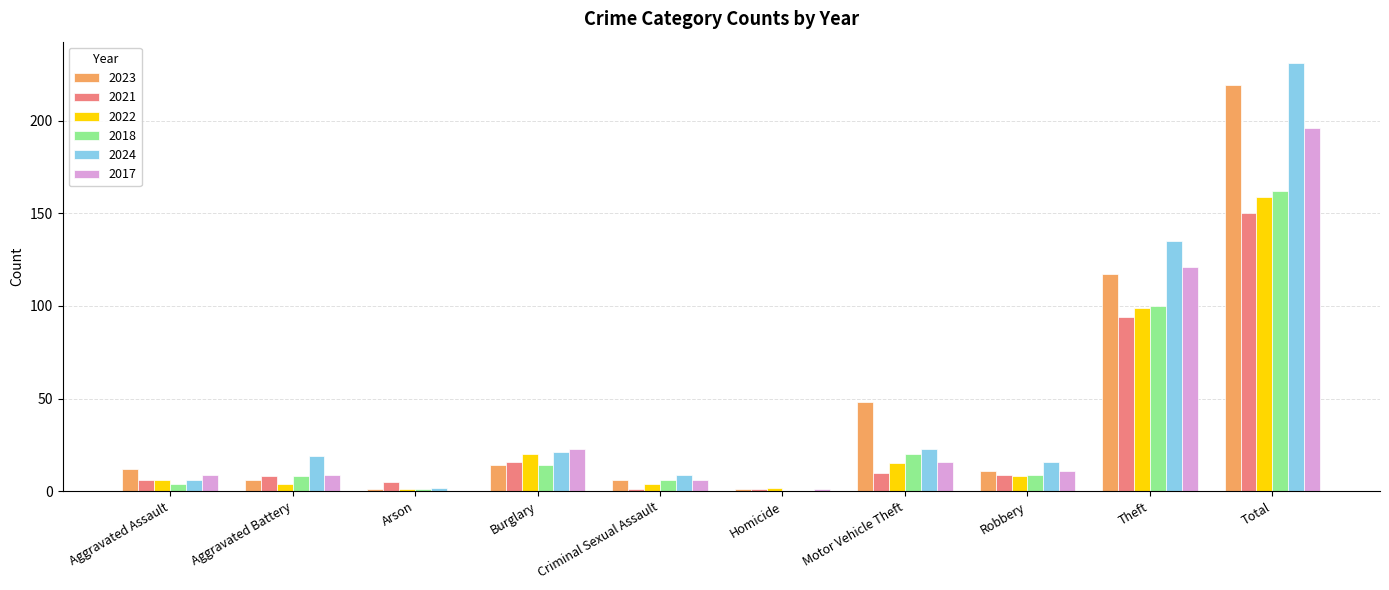

What is the spread (max minus min) of values at Burglary?

9